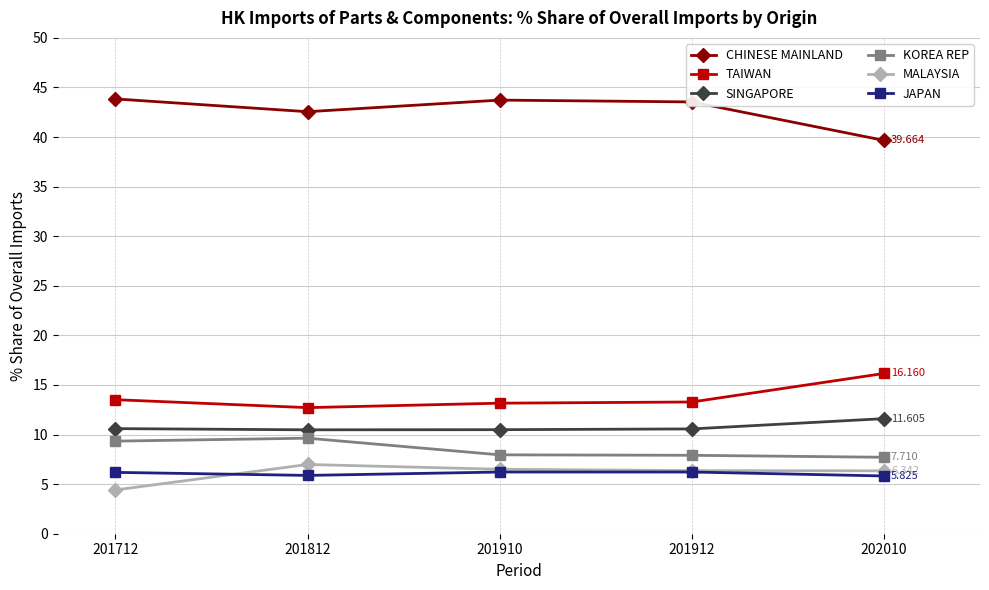

Which series has the largest total across all categories?

CHINESE MAINLAND